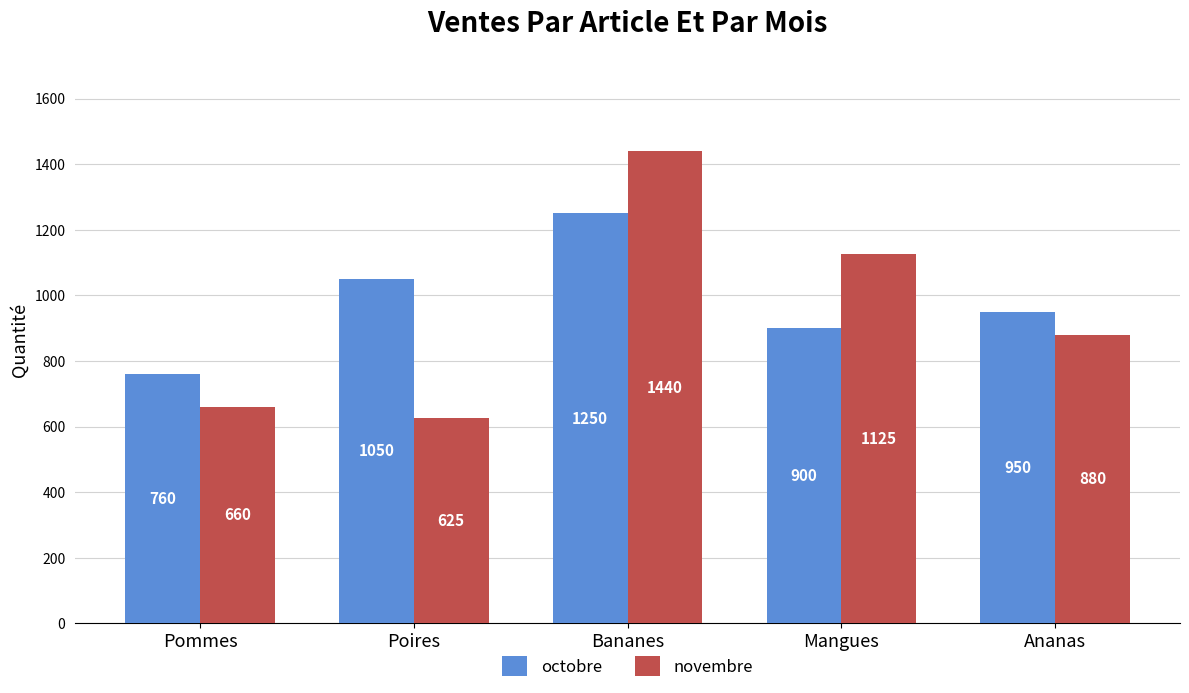

Which series changed the most between Poires and Mangues?

novembre